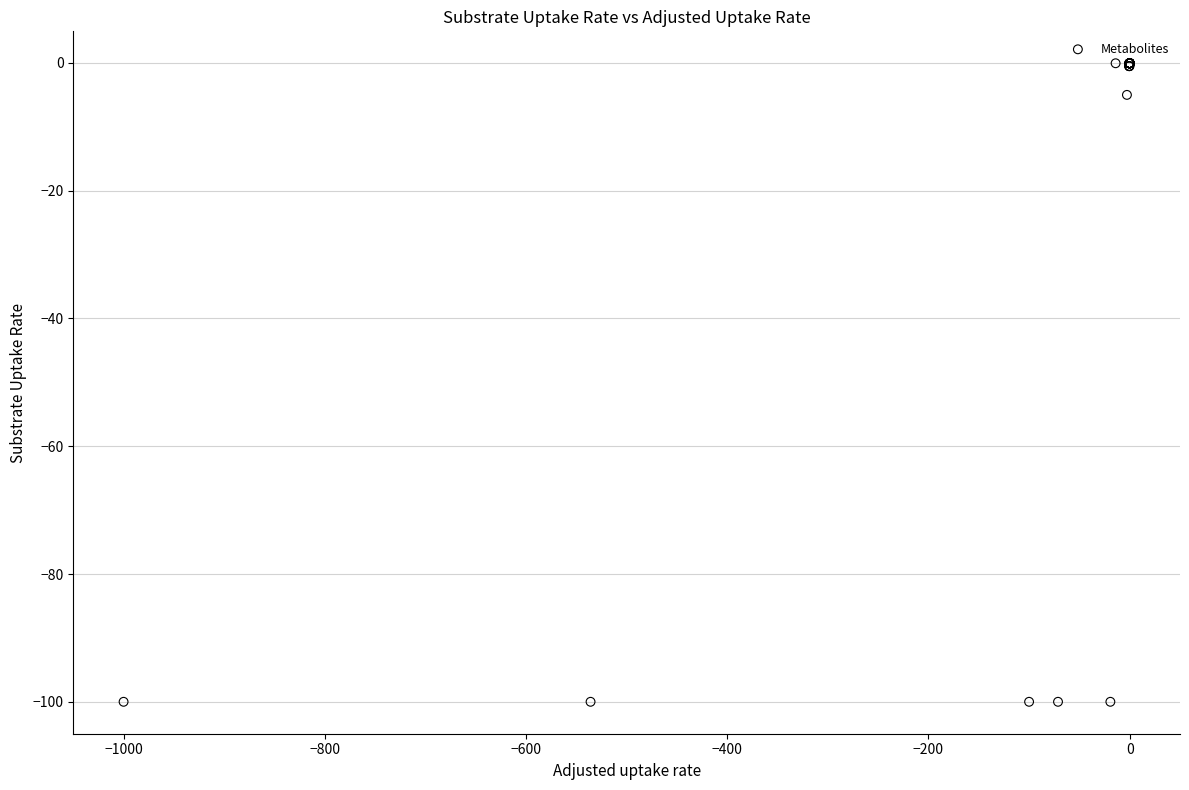

What Y value in the scatter plot is closest to -50?

-5.0